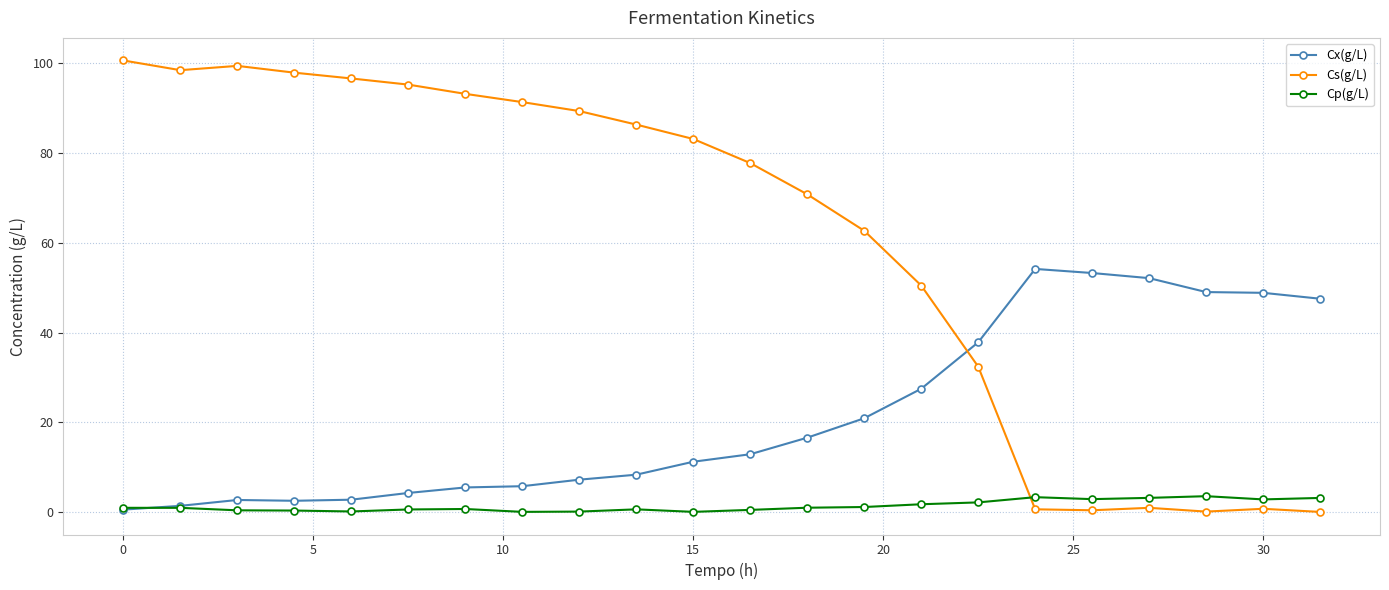

What is the greatest value displayed?

100.6